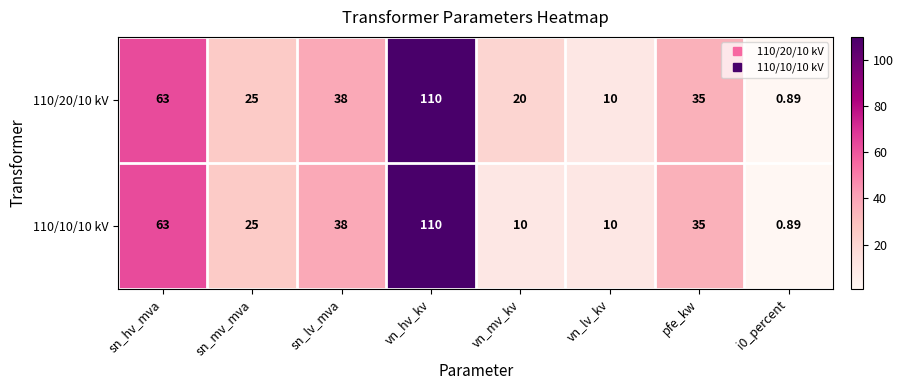

Which series changed the most between vn_mv_kv and pfe_kw?

110/10/10 kV